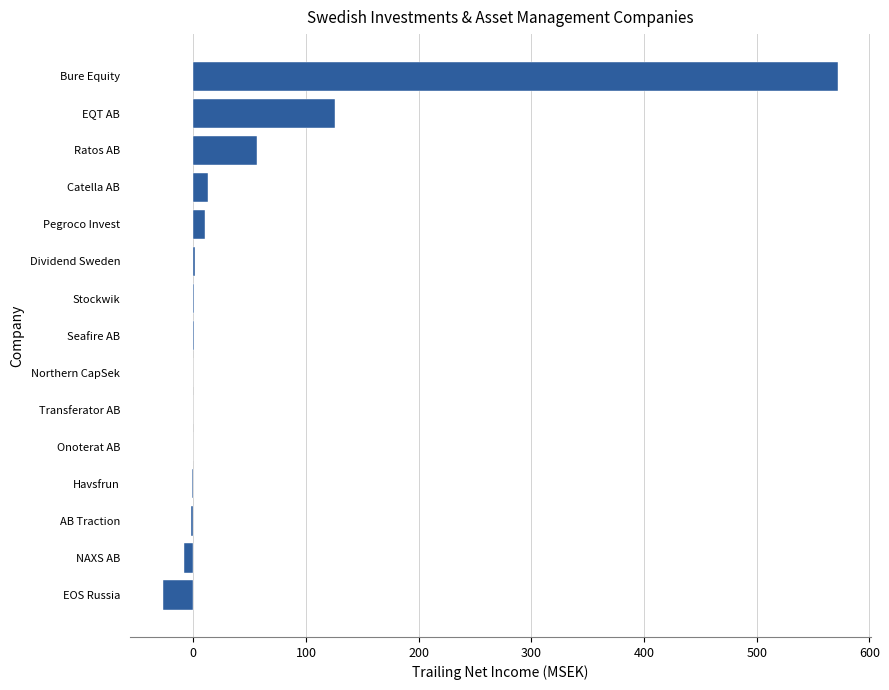

What is the greatest value displayed?

571.8